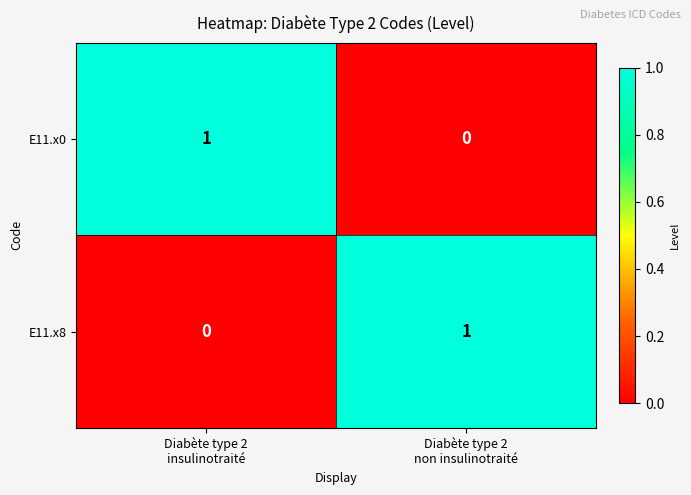

Reading left to right, extract all data points from this chart.

E11.x0: 1	0
E11.x8: 0	1